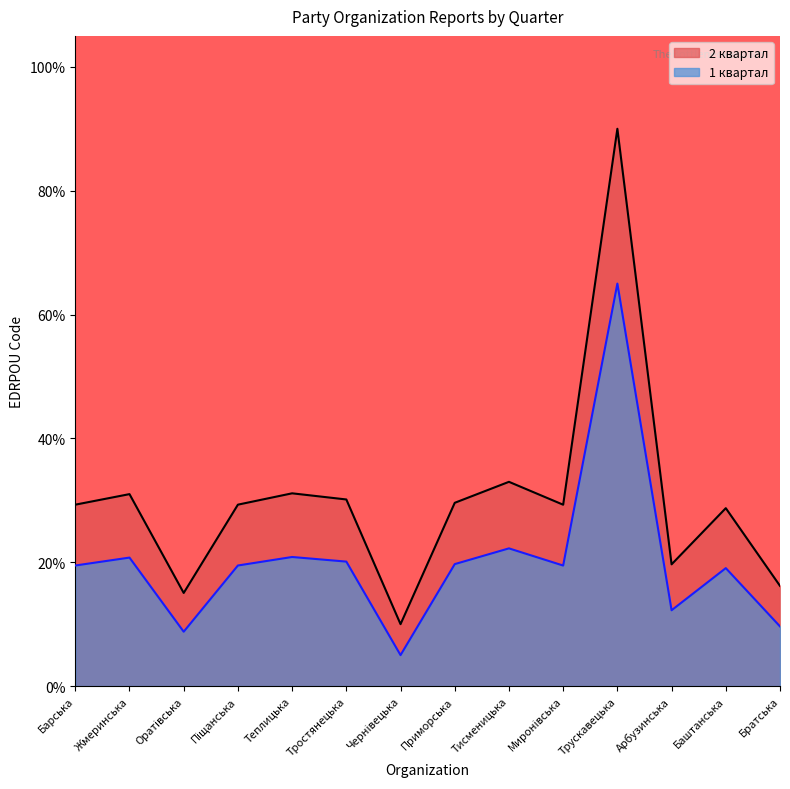

The value of 2 квартал at Барська is 10.5. True or false?

False